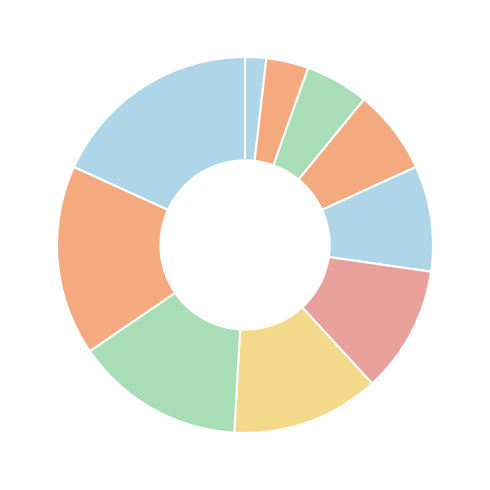

How many slices are in this pie chart?

10